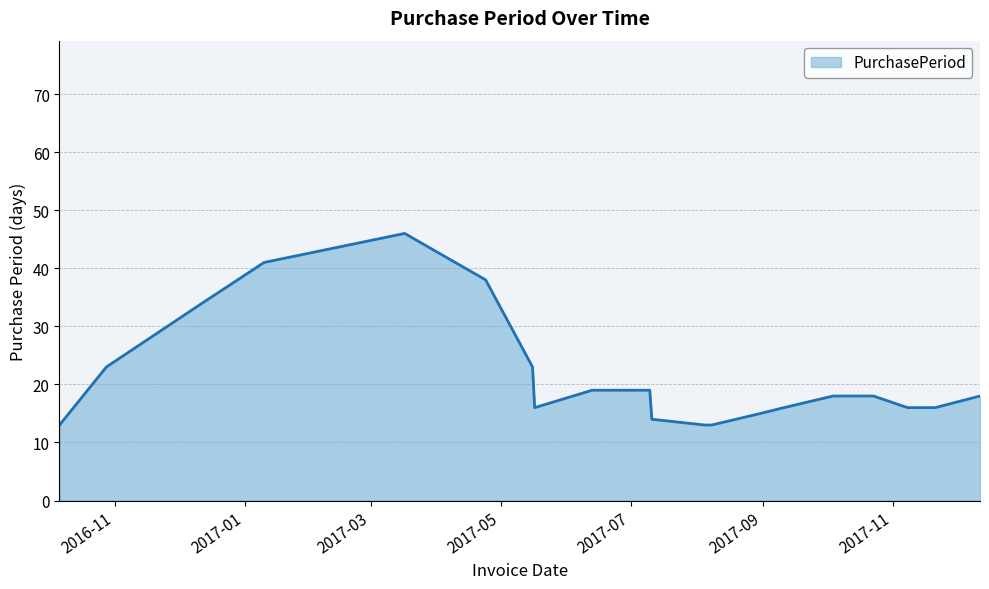

What is the maximum value shown in the chart?

46